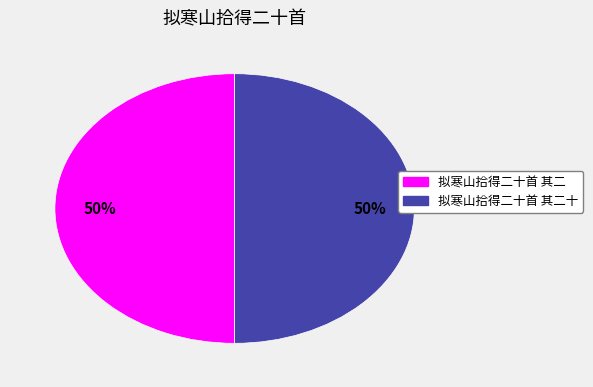

How many slices are in this pie chart?

2